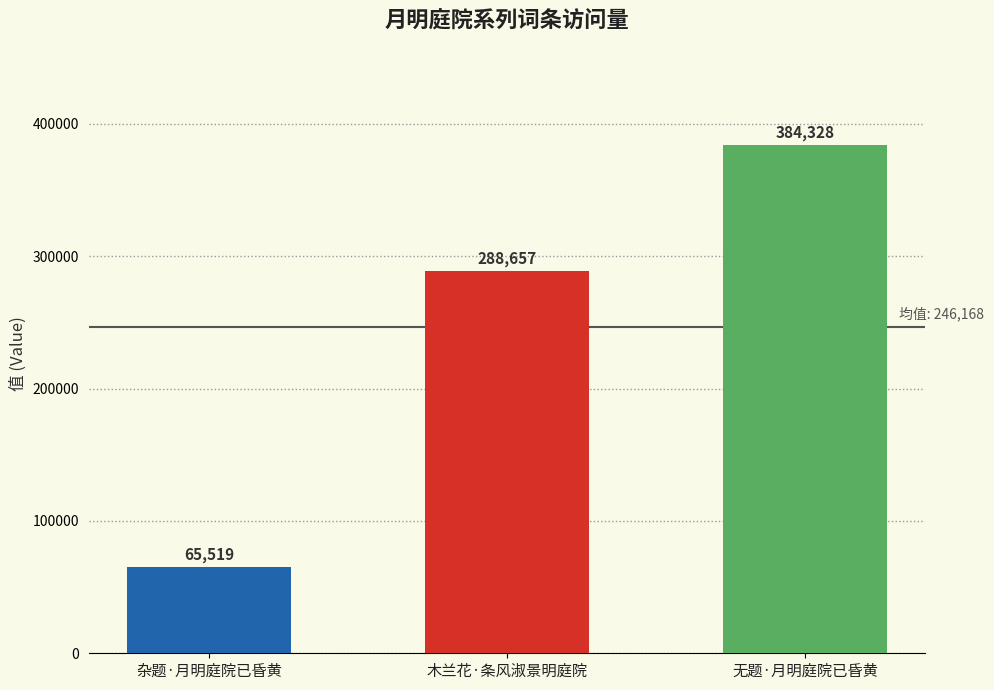

The chart shows a value of 121664 at 木兰花·条风淑景明庭院. True or false?

False